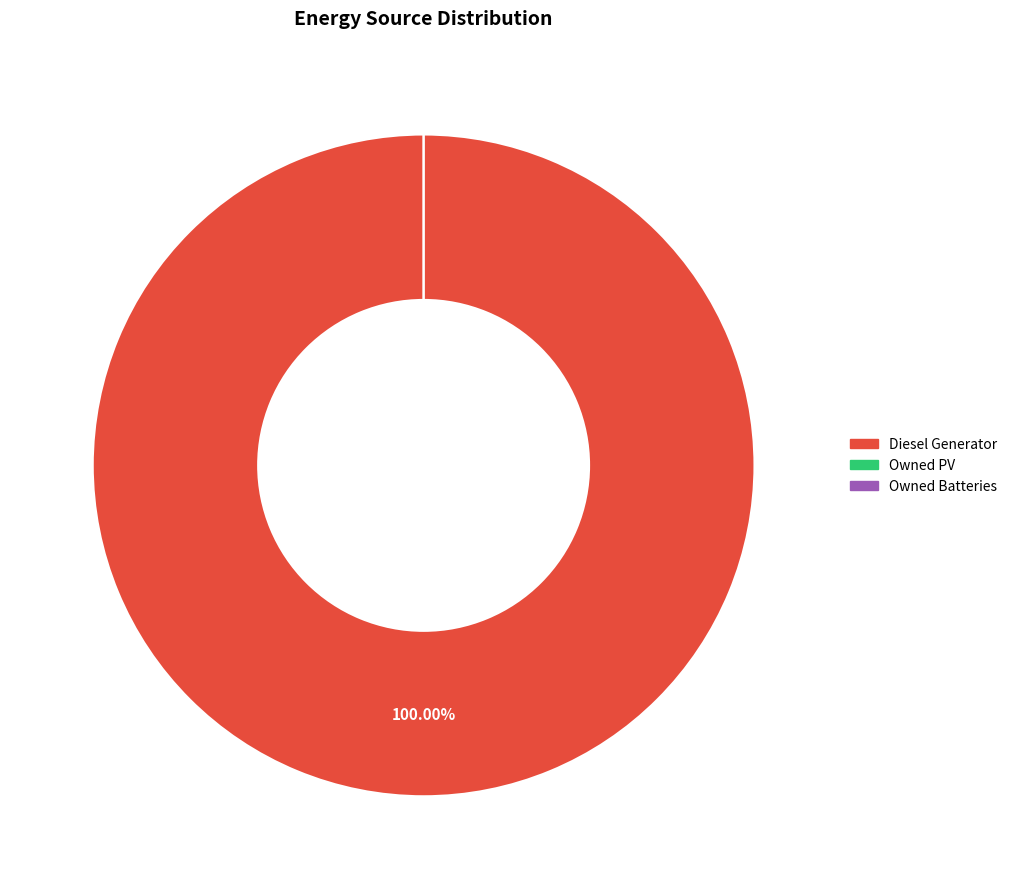

The Diesel Generator slice represents 92% of the pie. True or false?

False